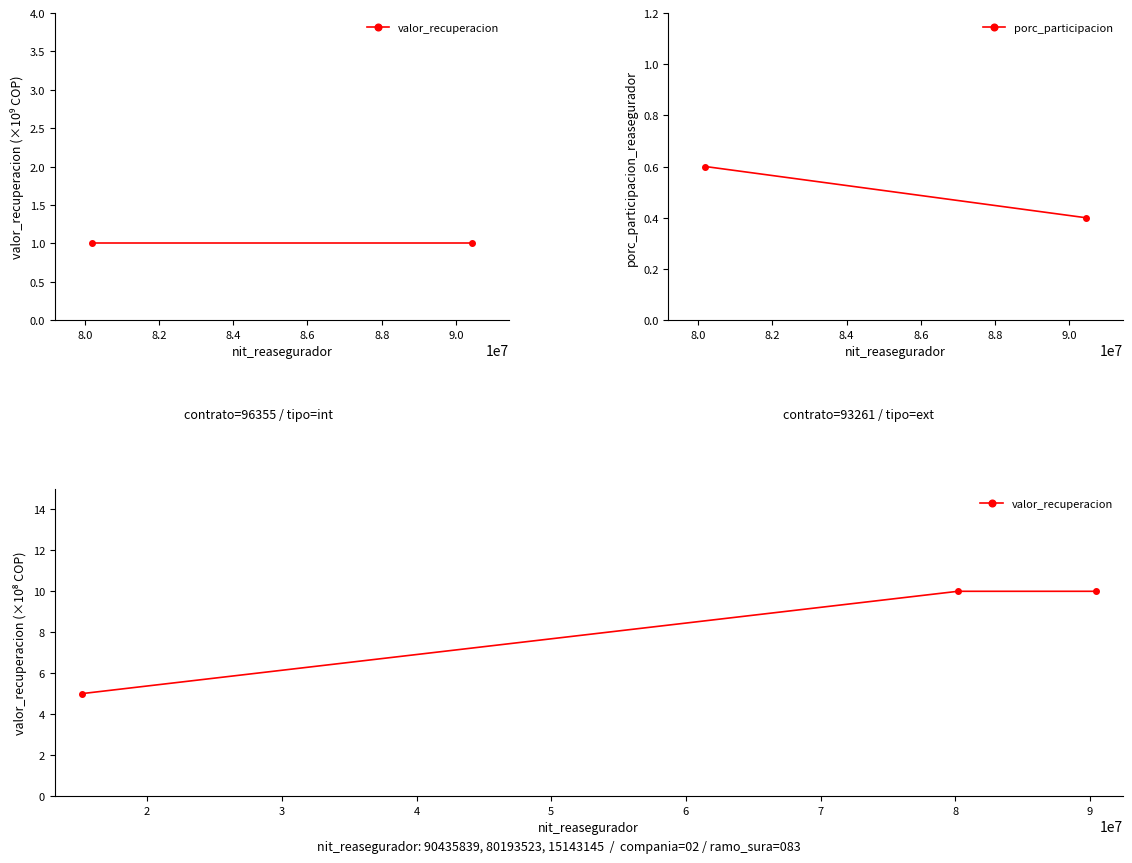

What is the minimum value shown in the chart?

5